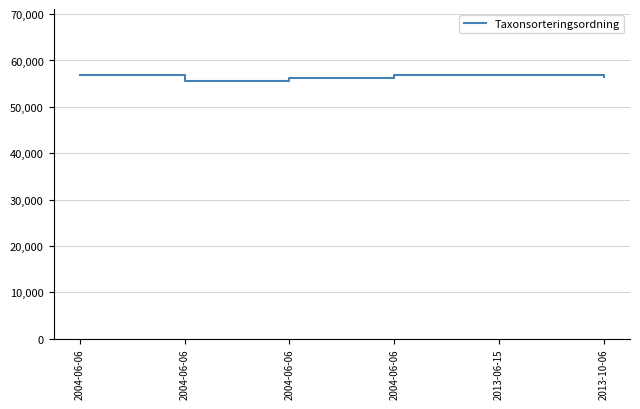

Is it true that the value at 2004-06-06 is 56811?

True